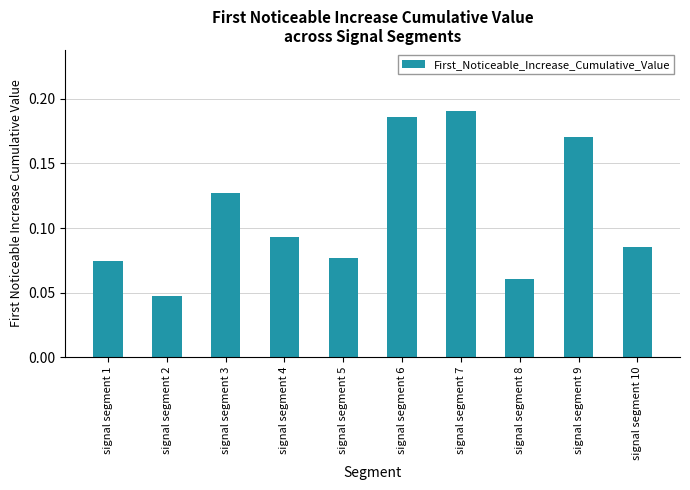

Which has a higher value, signal segment 1 or signal segment 2?

signal segment 1